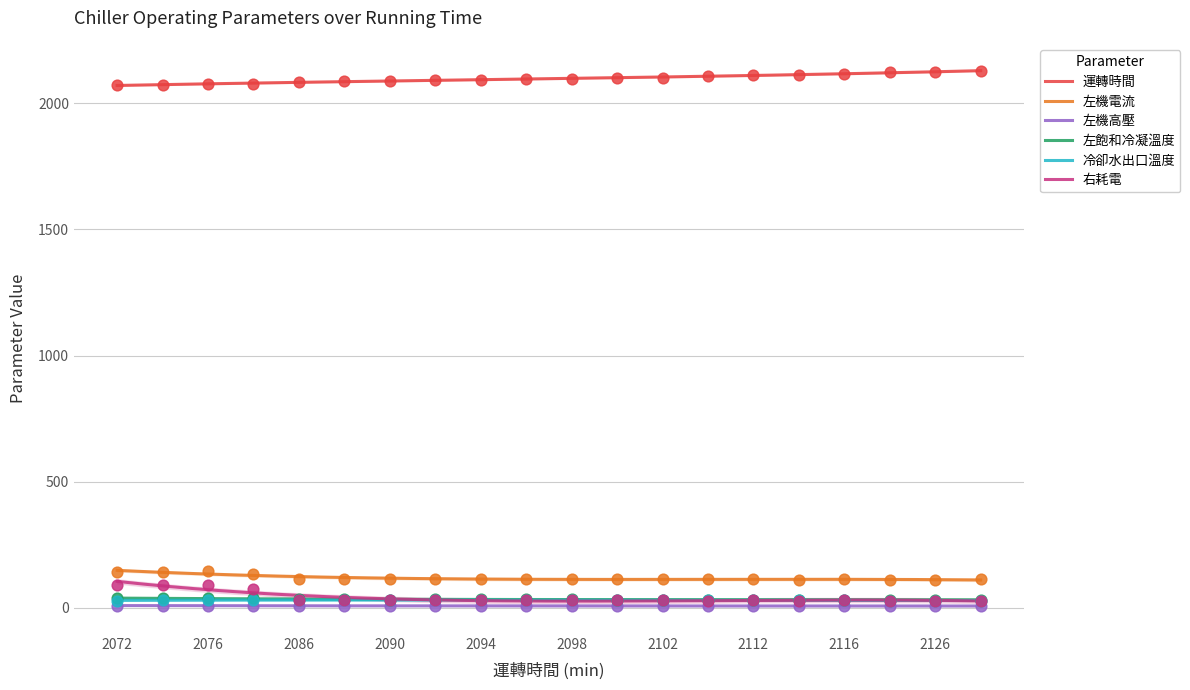

At how many categories does at least one series exceed 978?

20